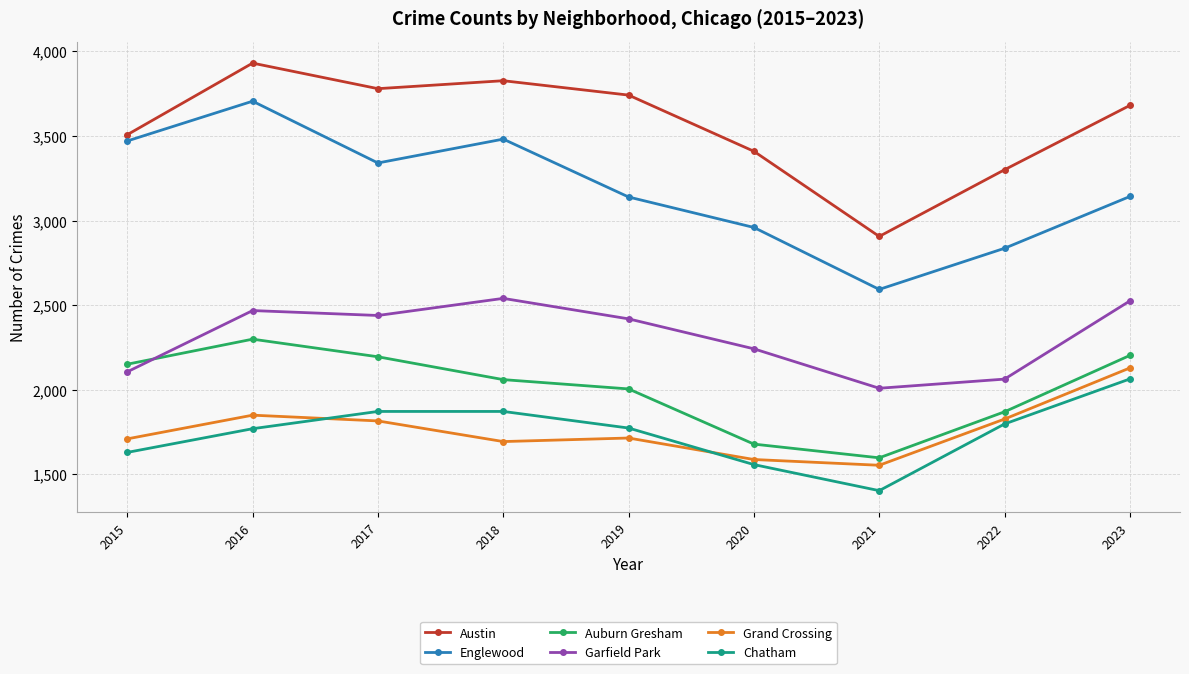

True or false: Garfield Park and Austin cross at least once.

False